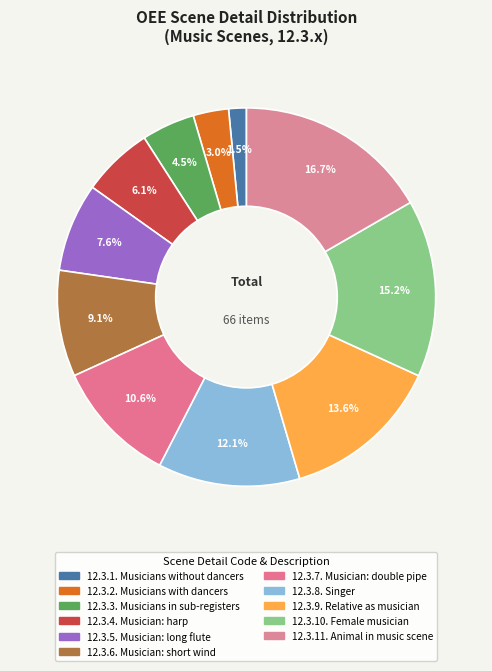

To the nearest percent, what percentage of the pie is 12.3.2.?

3%